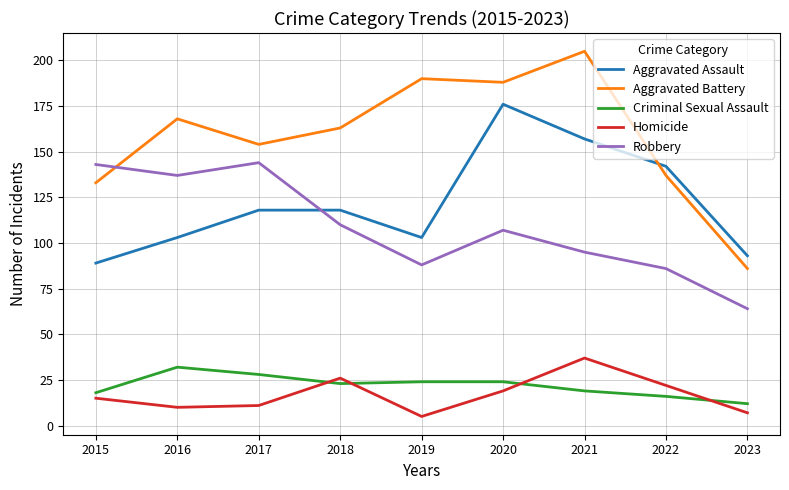

What is the difference between the Criminal Sexual Assault values at 2023 and 2017?

16